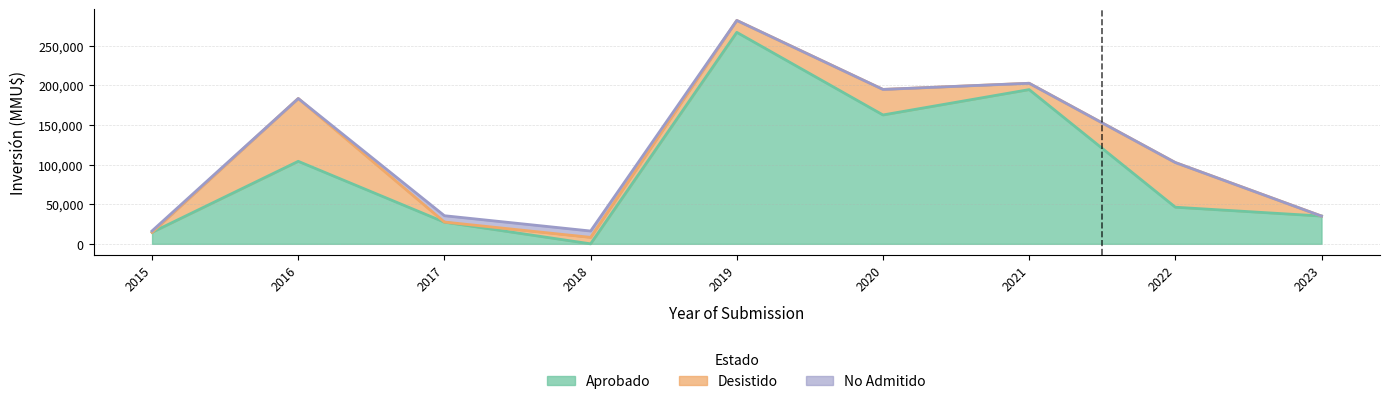

Reading left to right, transcribe all the data shown in this chart.

Aprobado: 2015=14500	2016=104034	2017=27300	2018=0	2019=266669	2020=162496	2021=194456	2022=46171	2023=35000
Desistido: 2015=0	2016=79224	2017=150	2018=8150	2019=15000	2020=32190	2021=8000	2022=56313	2023=0
No Admitido: 2015=1800	2016=0	2017=8000	2018=8000	2019=0	2020=0	2021=0	2022=0	2023=0